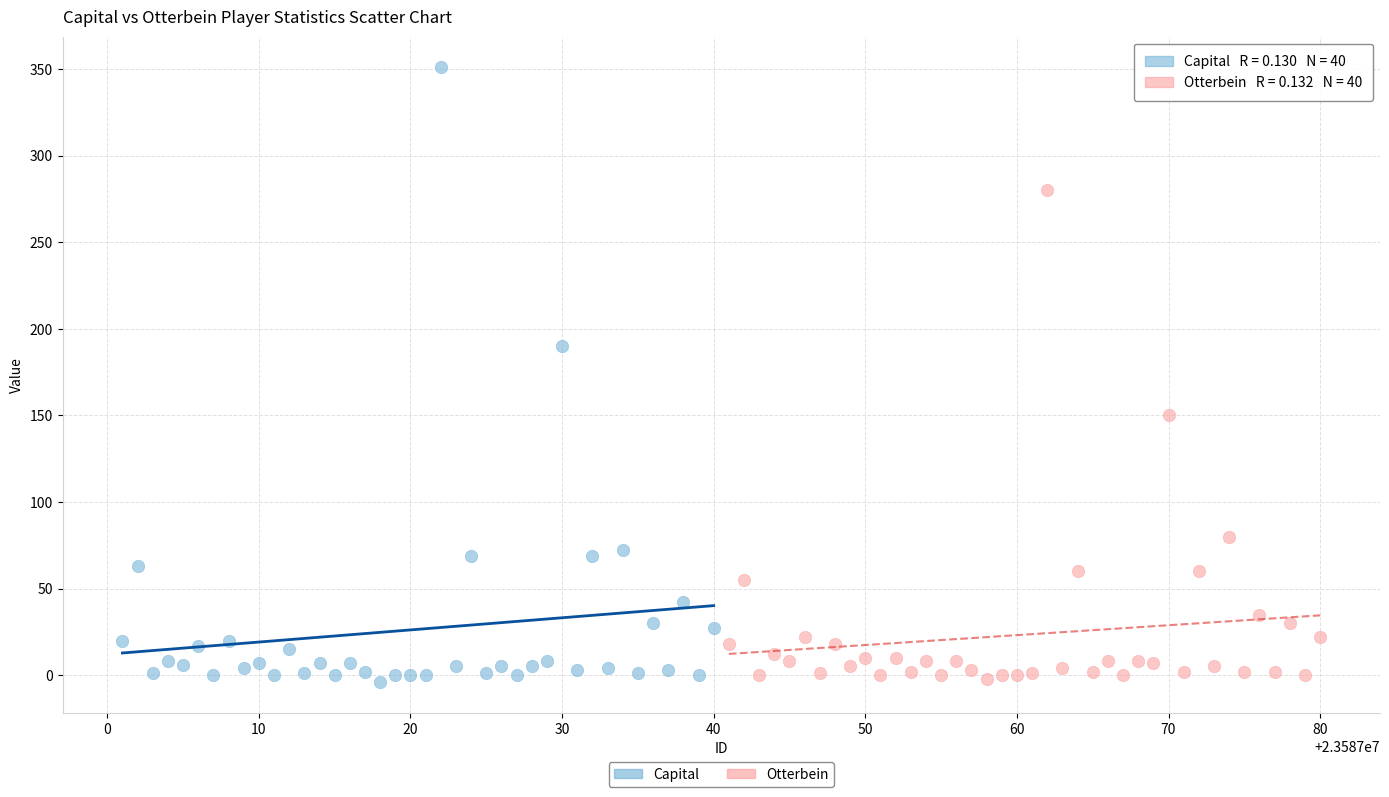

Which series has the largest Y range (max minus min)?

Capital